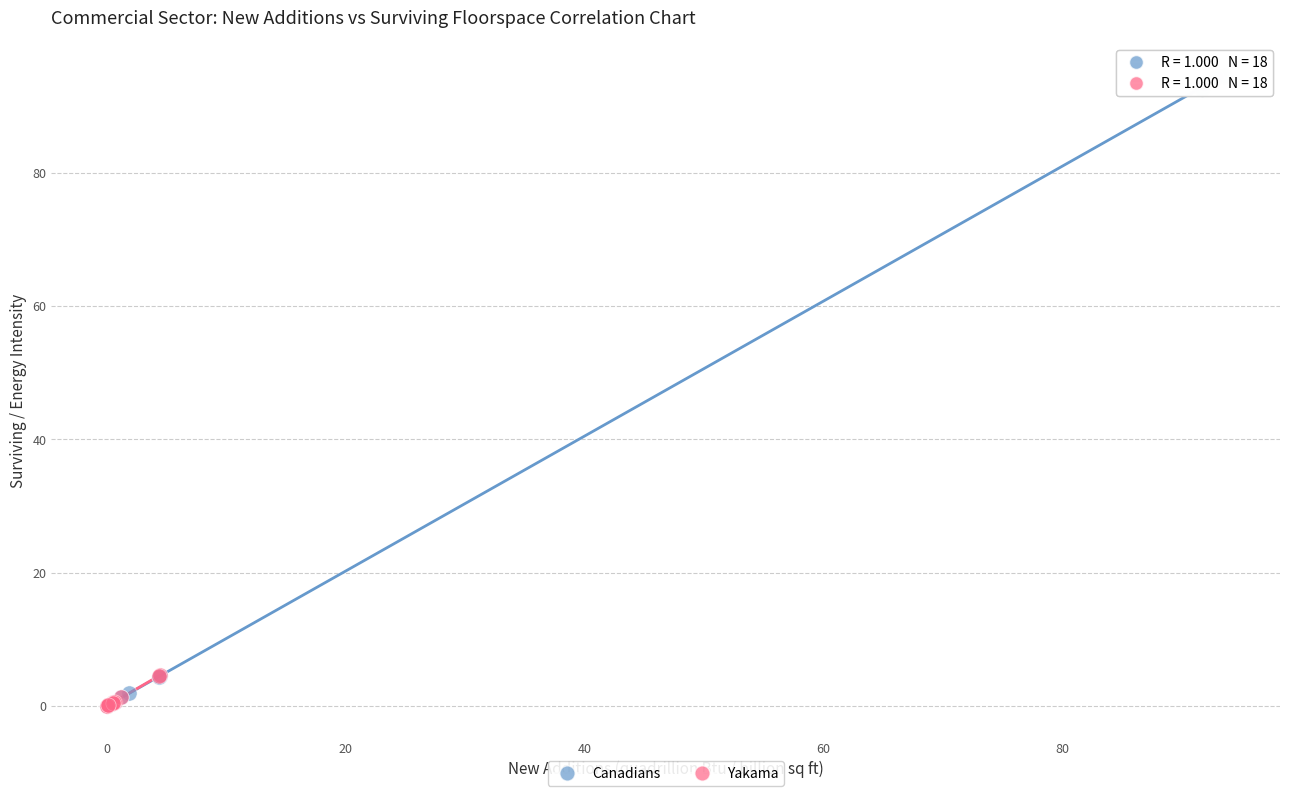

Which series has the widest spread of Y values?

Canadians